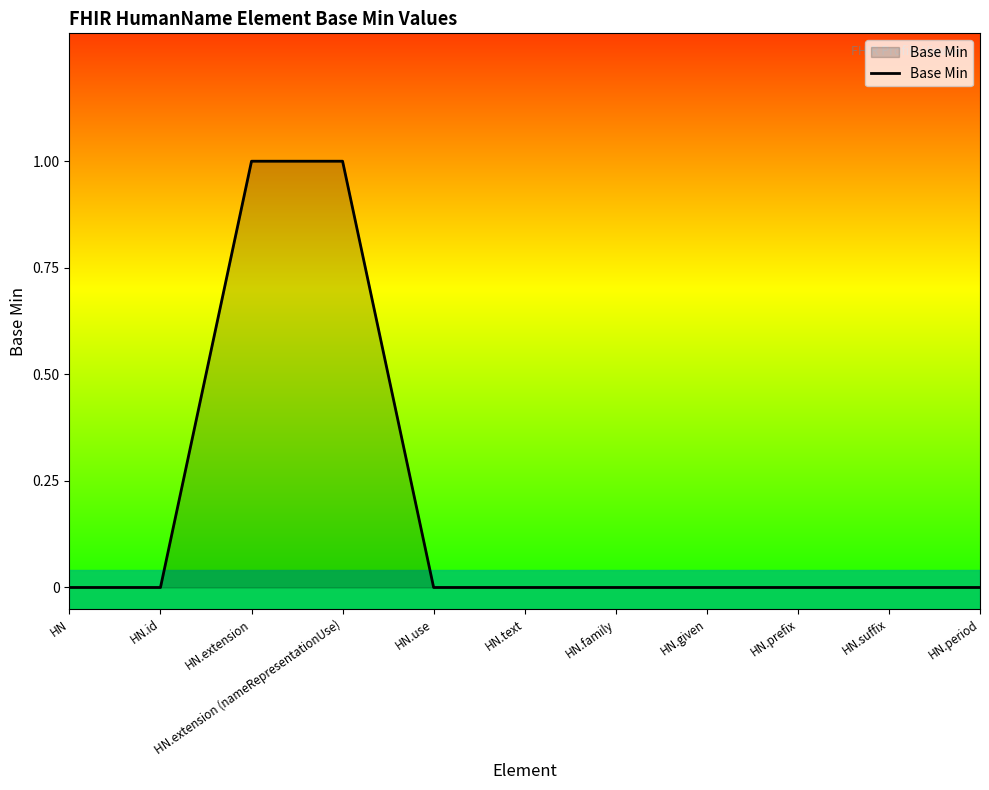

List the labels in order of value, largest first.

HN.extension, HN.extension (nameRepresentationUse), HN, HN.id, HN.use, HN.text, HN.family, HN.given, HN.prefix, HN.suffix, HN.period